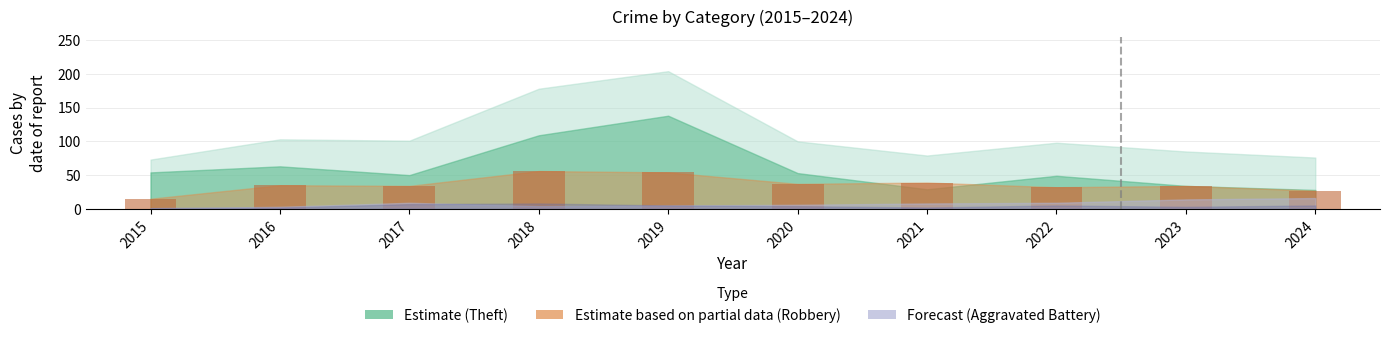

Is it true that the value at 2019 is 85?

False